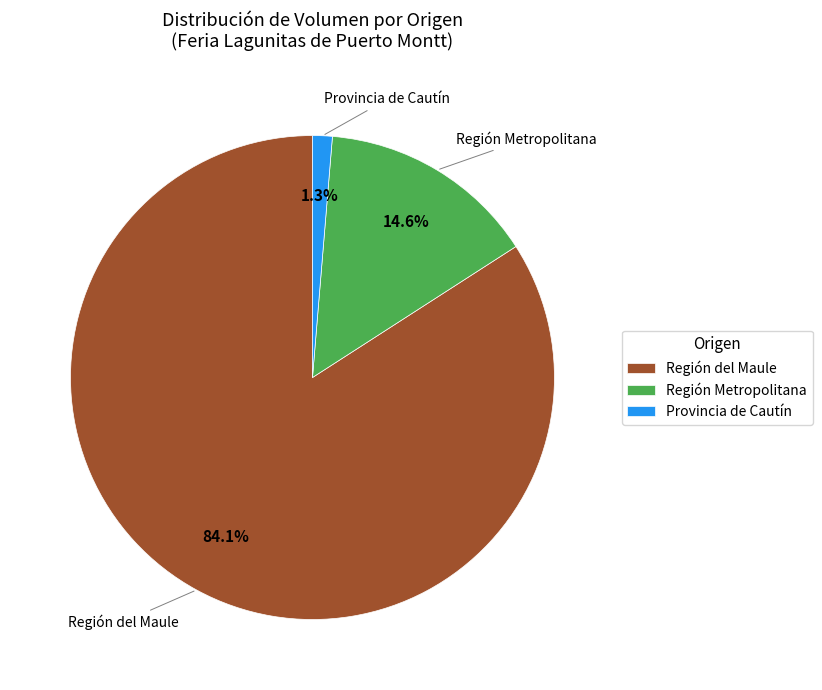

Which has a higher value, Región del Maule or Región Metropolitana?

Región del Maule